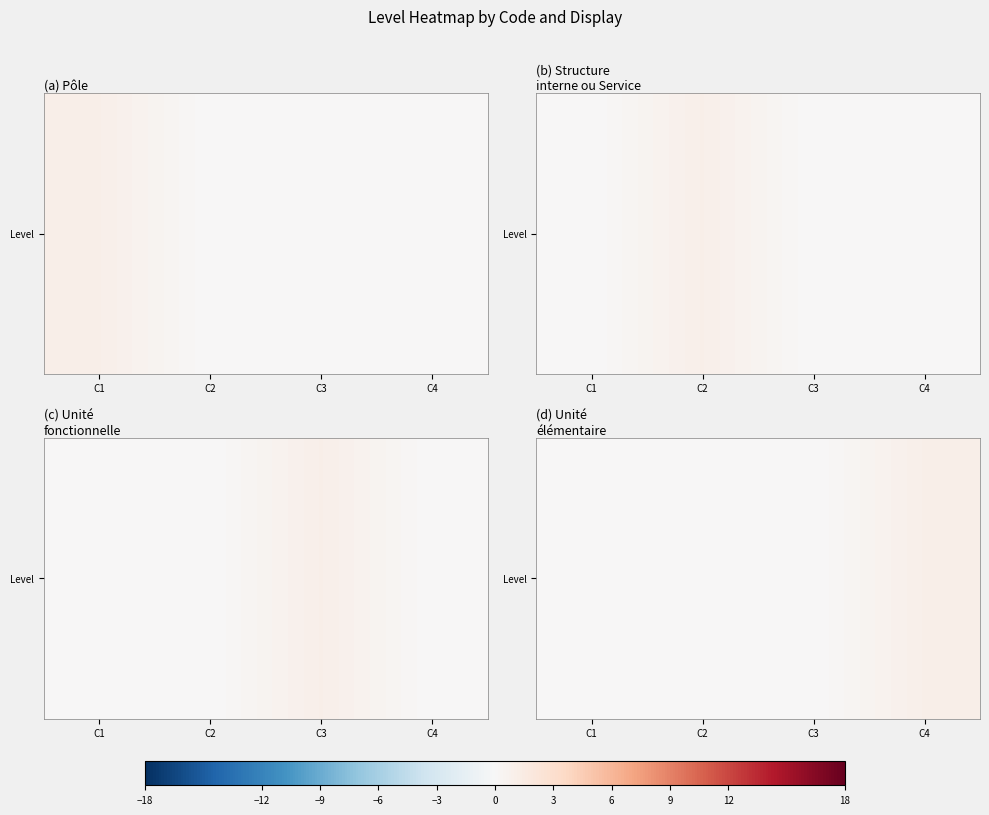

How many series are shown in this chart?

1